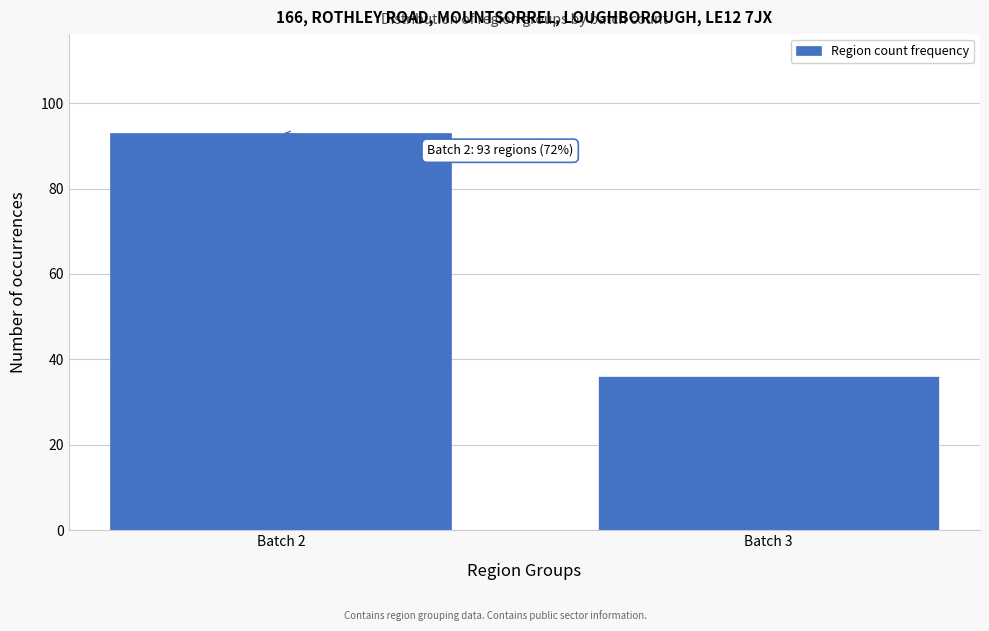

Reading left to right, extract all data points from this chart.

93	36